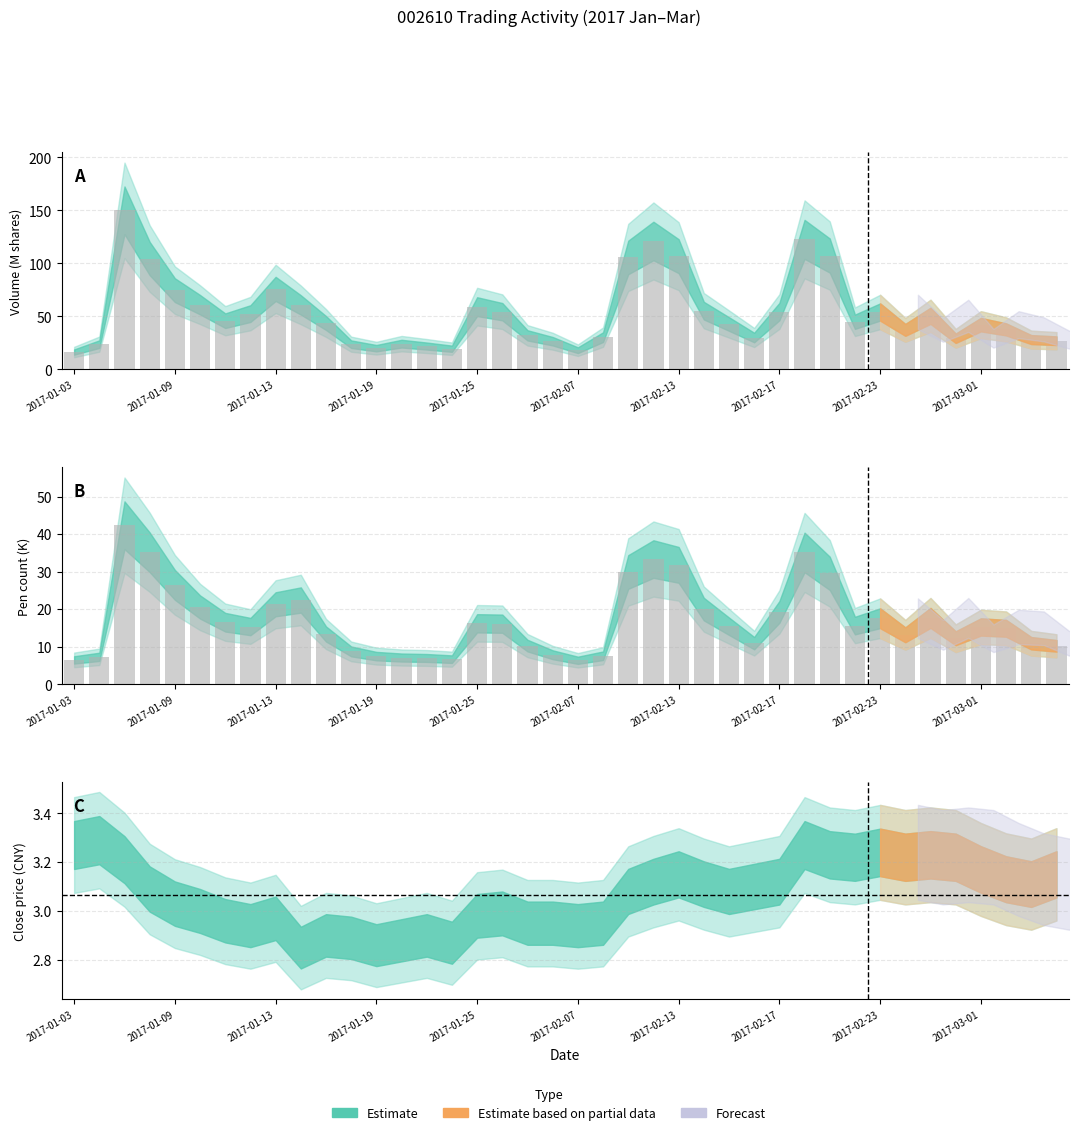

The 成交数量 series shows 45.1 at 2017-02-16. True or false?

False